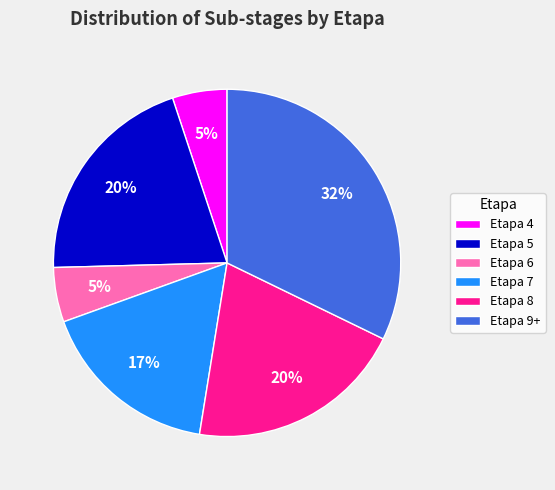

How many segments does this pie chart have?

6